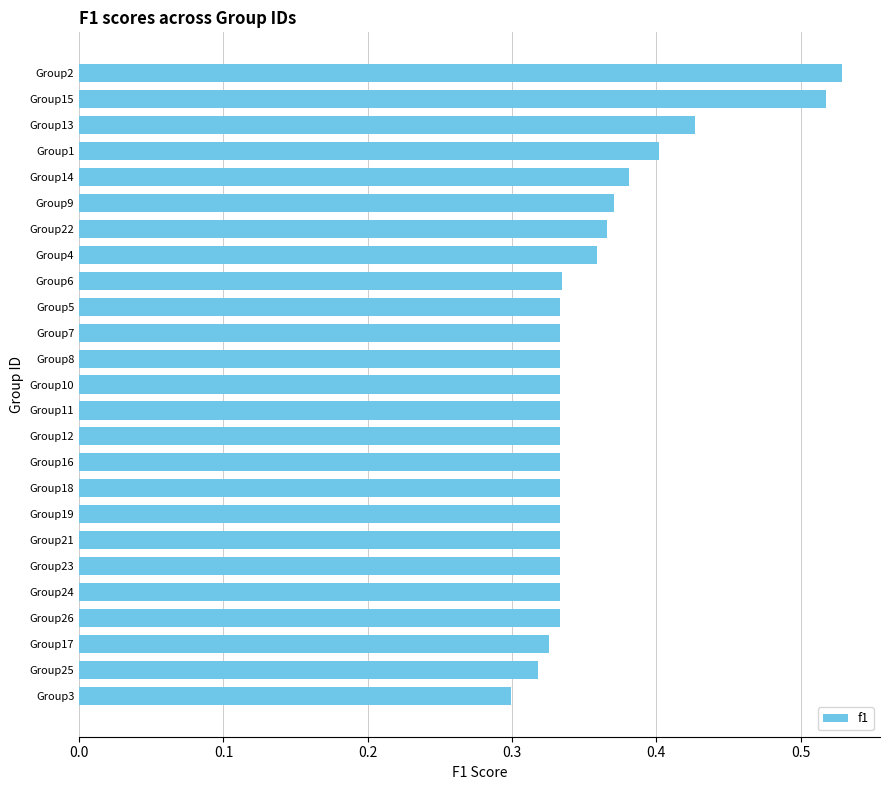

What is the sum of all values?

9.0